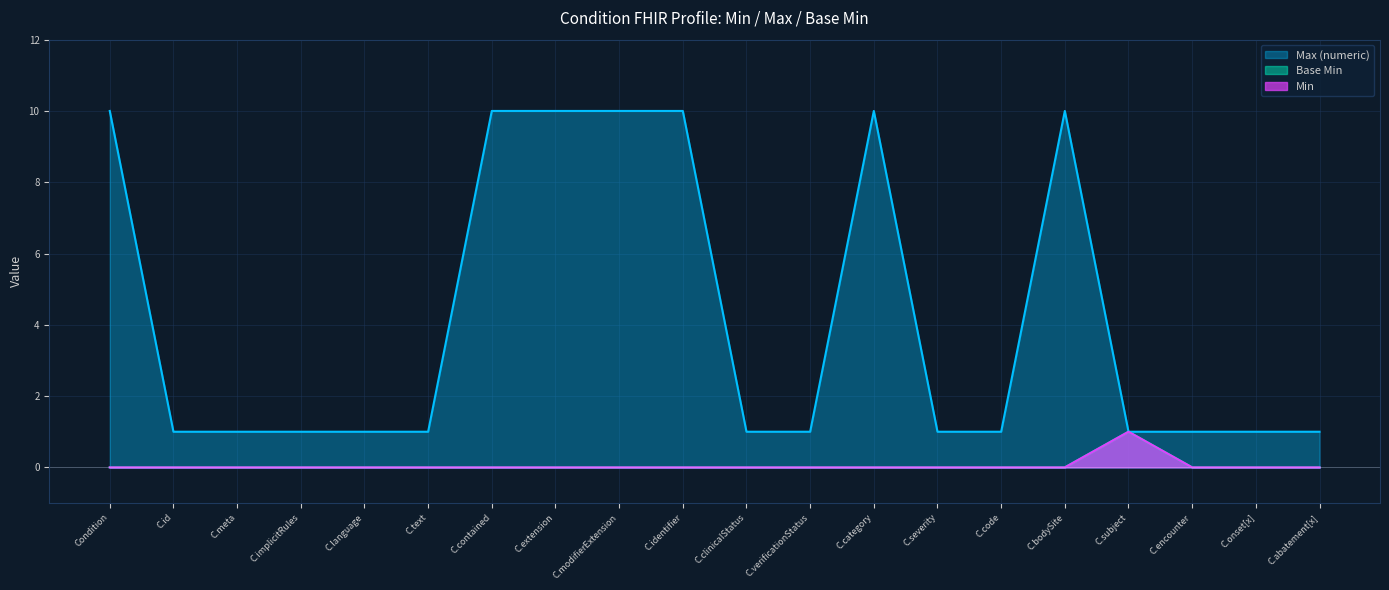

Between C.text and C.subject, which series saw the biggest shift?

Min